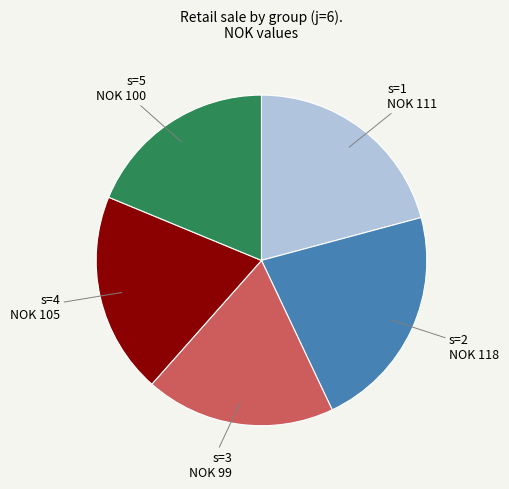

Is there a majority slice in this chart?

No